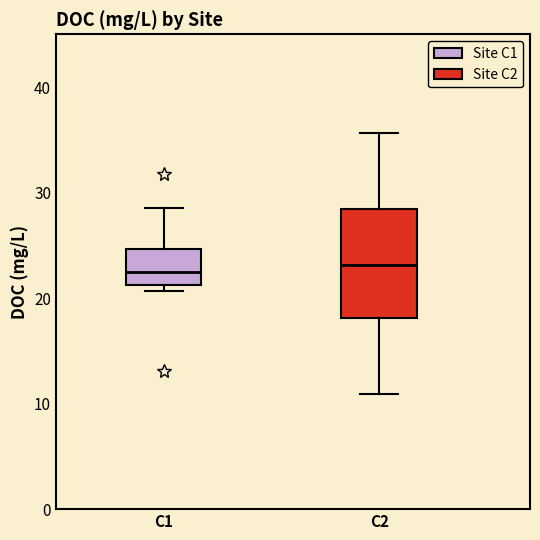

Reading left to right, read every box against the y-axis: the position of its median line, the range the box covers, and the ends of its whiskers. The values are not printed on the chart, so give them approximately, as read against the axis.

C1: median 22, box 21 to 25, whiskers 21 (just below the box's lower edge) to 29
C2: median 23, box 18 to 28, whiskers 11 to 36